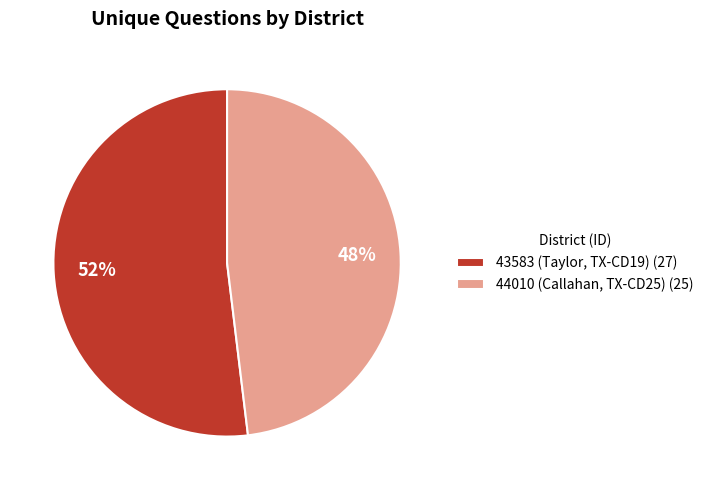

To the nearest percent, what percentage of the pie is 44010 (Callahan, TX-CD25)?

48%